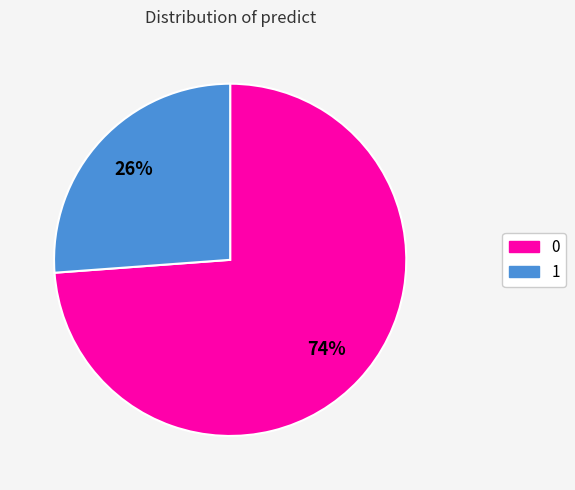

Combined, do 1 and 0 account for over 50%?

Yes